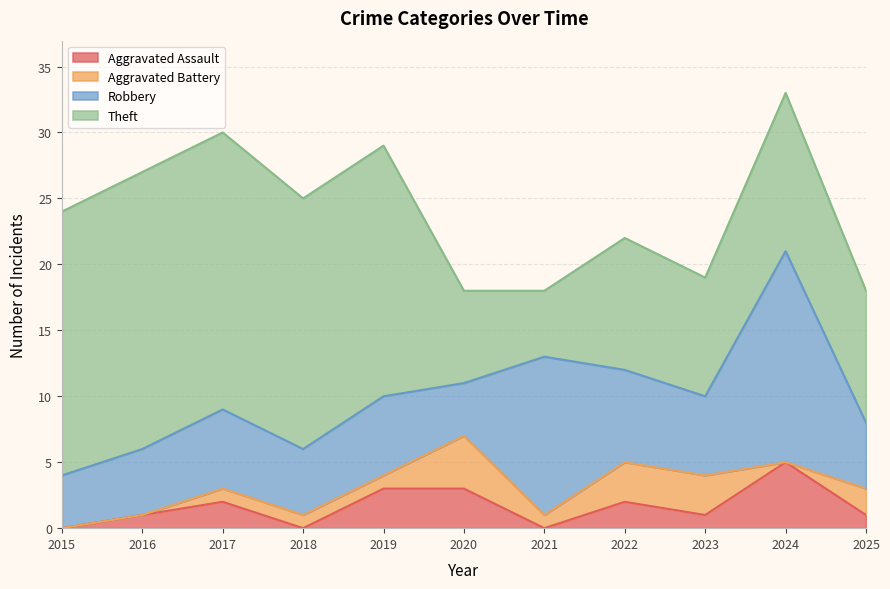

Rank the series by their maximum value, from lowest to highest.

Aggravated Battery, Aggravated Assault, Robbery, Theft